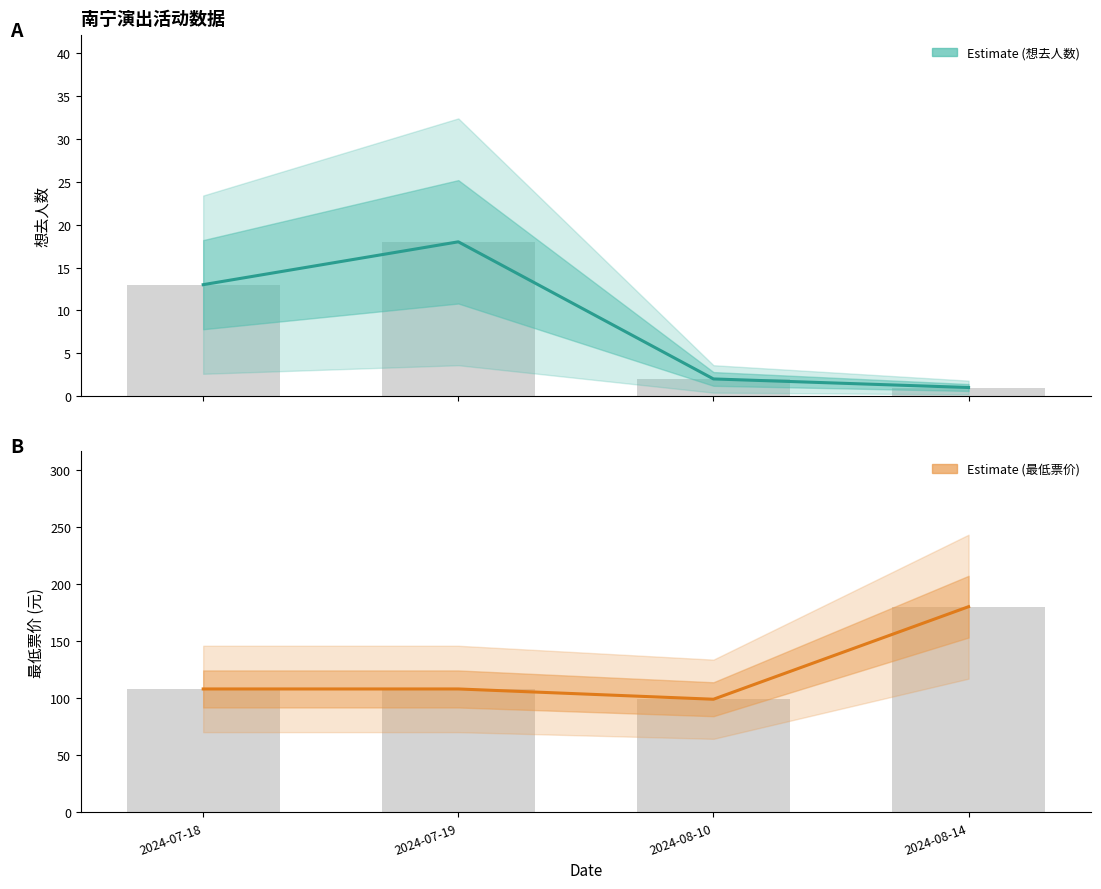

How many data points does each series have?

4